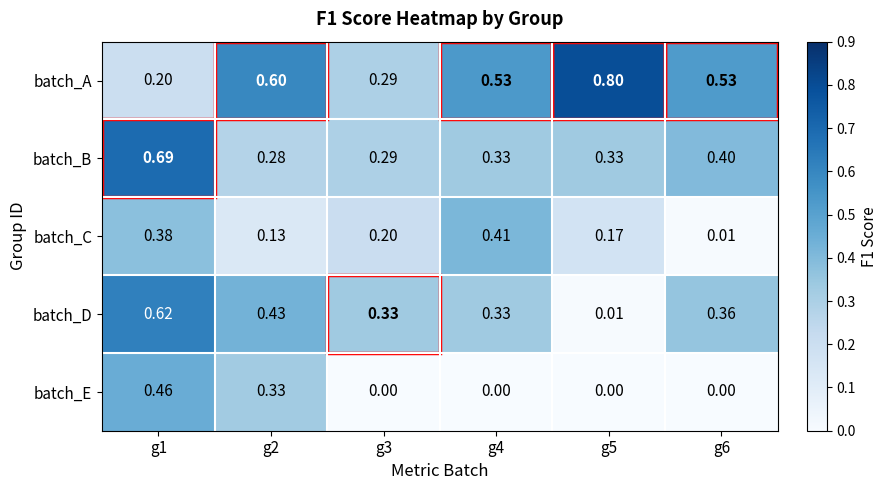

Rank the series by their maximum value, from highest to lowest.

batch_A, batch_B, batch_D, batch_E, batch_C